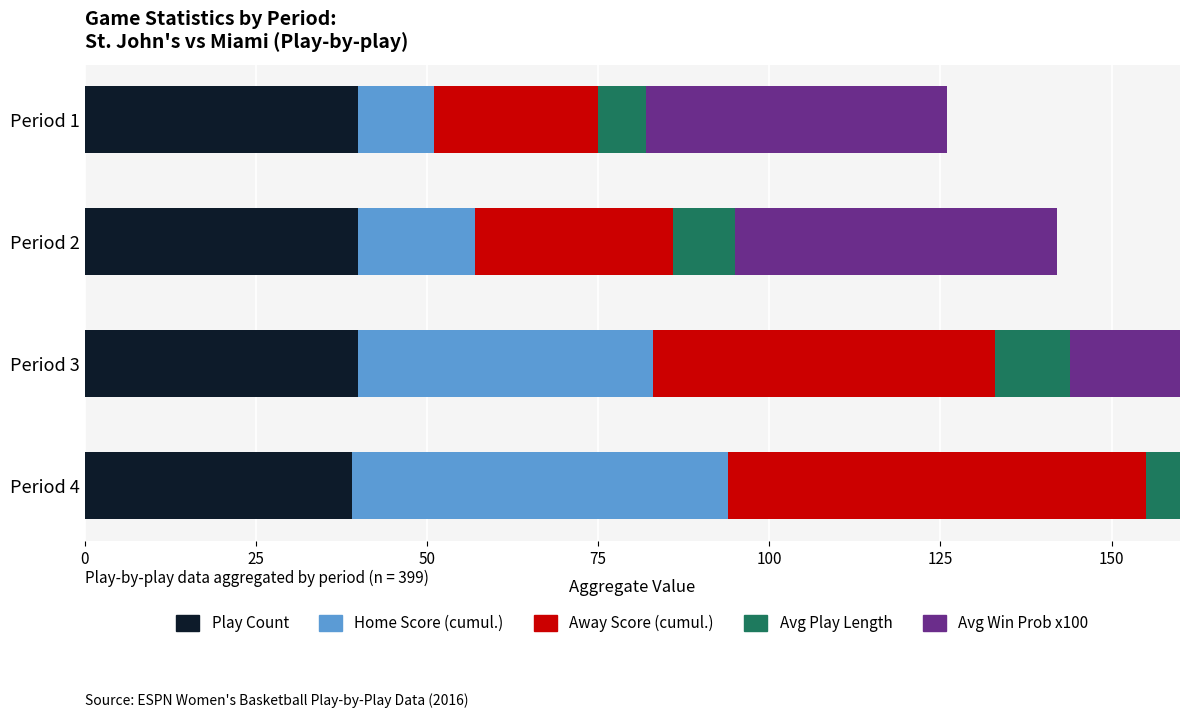

Count the number of data series in this chart.

5